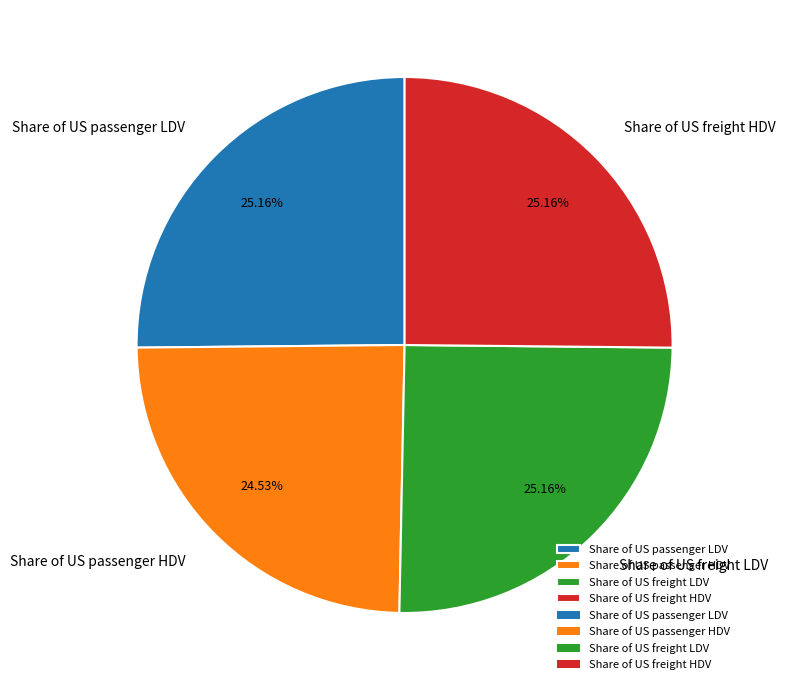

What is the smallest slice in the pie chart?

Share of US passenger HDV